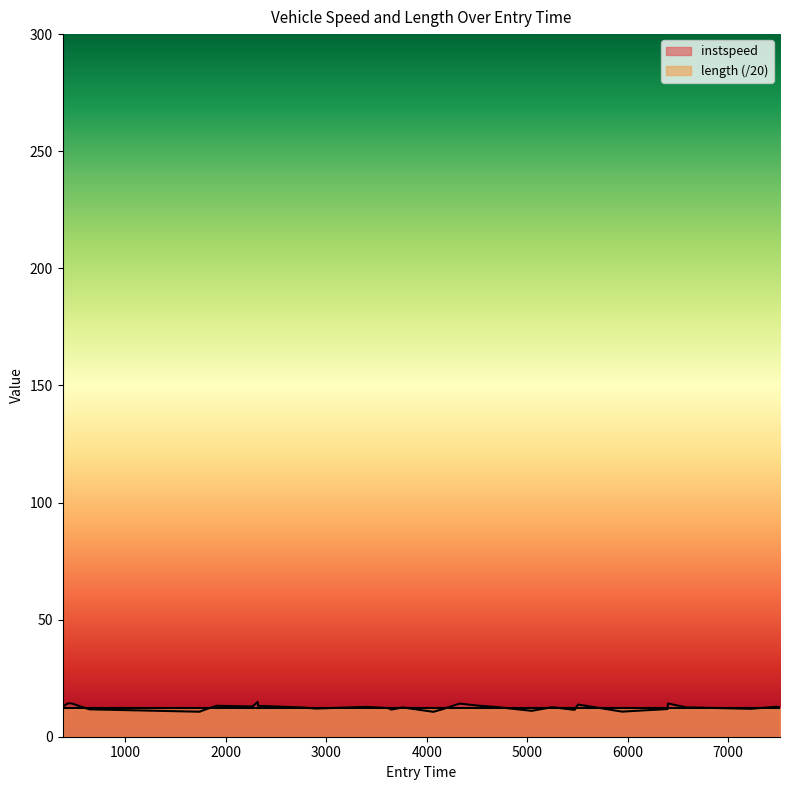

What is the minimum value for instspeed?

10.6